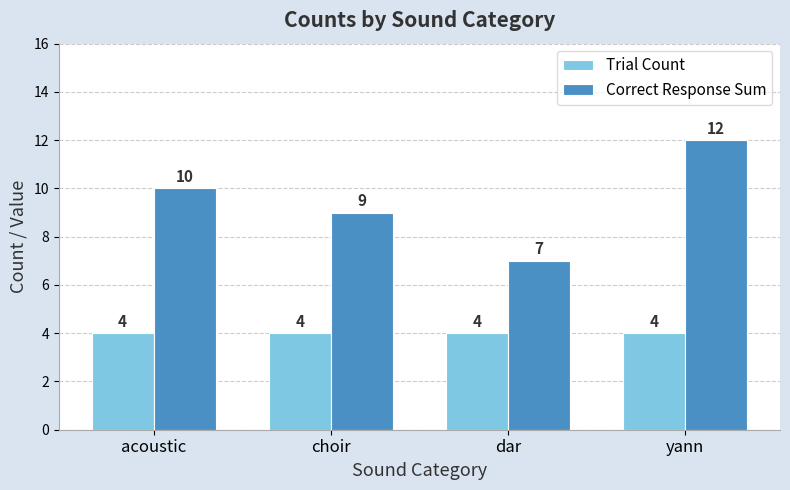

Rank the categories by Correct Response Sum value from lowest to highest.

dar, choir, acoustic, yann